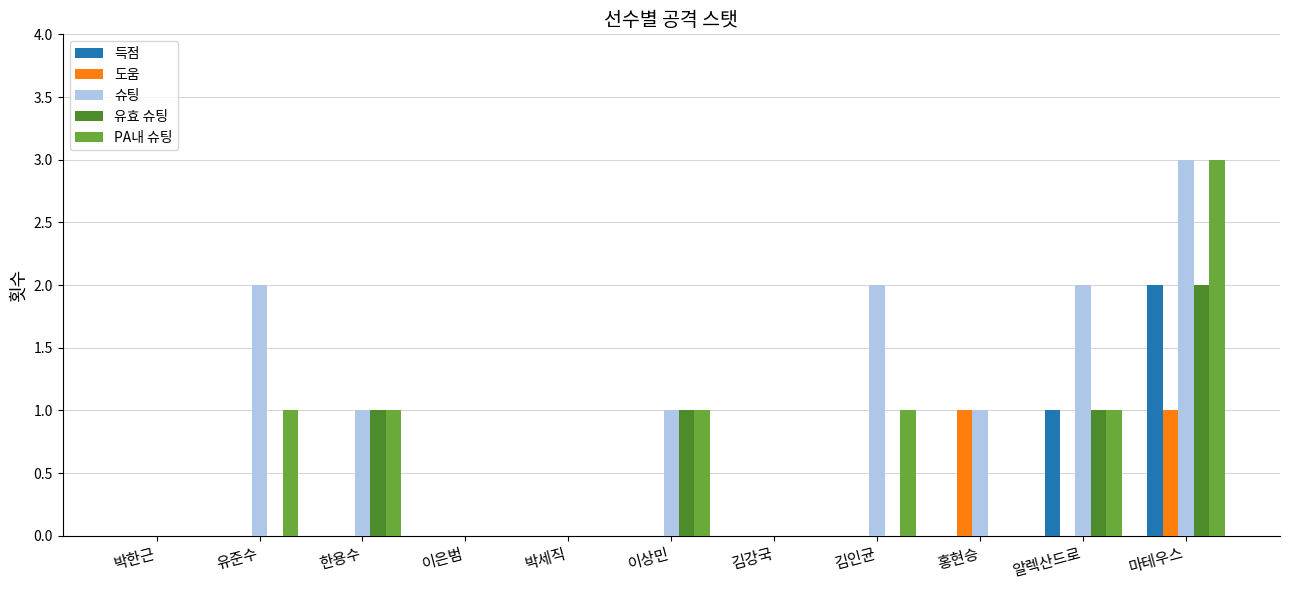

The 도움 series shows 0 at 이상민. True or false?

True